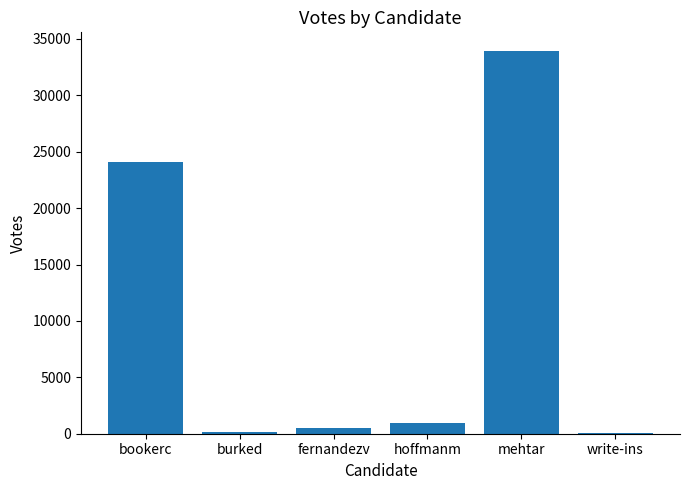

Between bookerc and fernandezv, which is larger?

bookerc